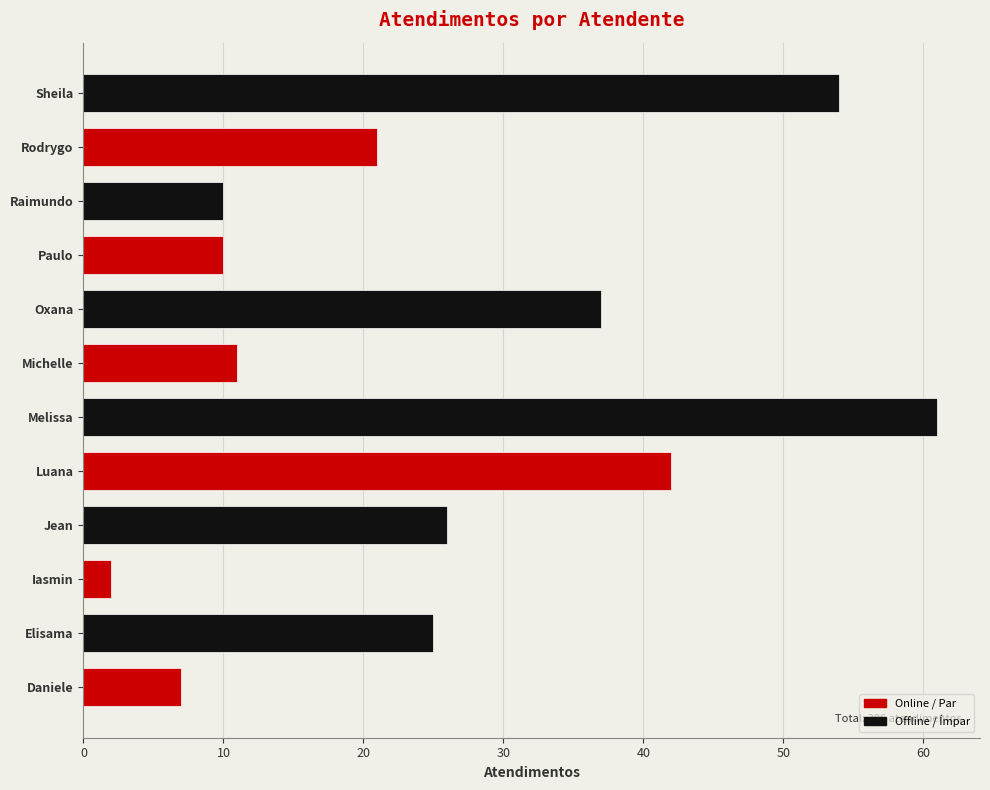

At which label is the value closest to 31?

Jean